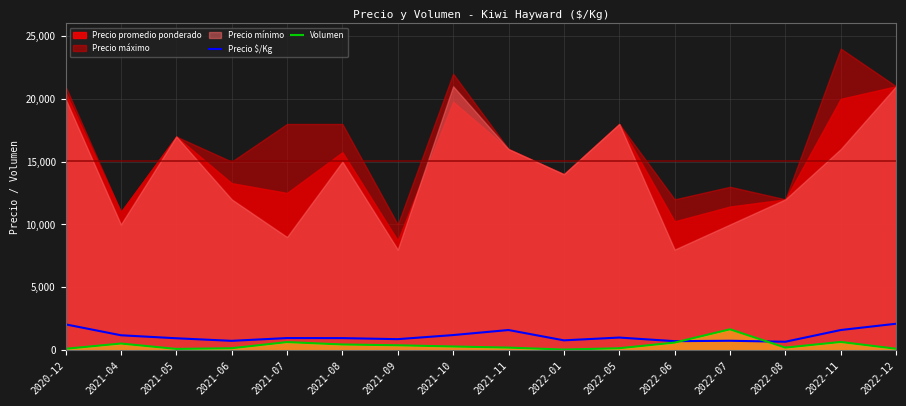

Is the value of Precio $/Kg at 2022-08 greater than the value of Volumen at 2022-11?

Yes